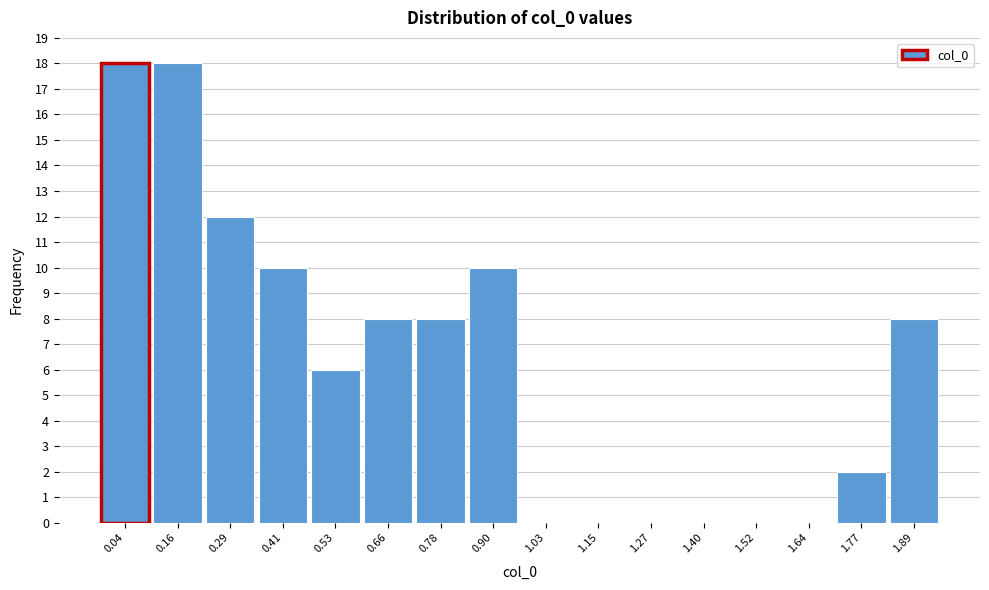

Reading left to right, transcribe all the data shown in this chart.

0.04=18	0.16=18	0.29=12	0.41=10	0.53=6	0.66=8	0.78=8	0.90=10	1.03=0	1.15=0	1.27=0	1.40=0	1.52=0	1.64=0	1.77=2	1.89=8